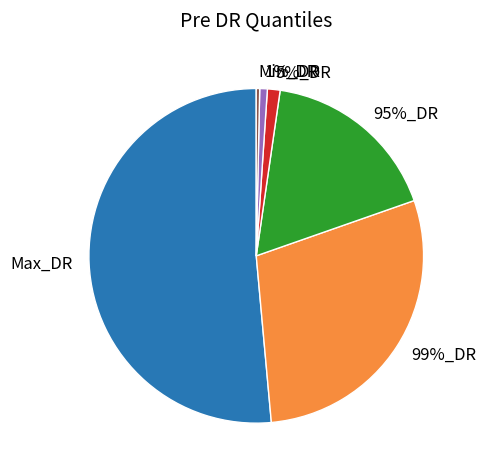

Rank the categories by value from highest to lowest.

Max_DR, 99%_DR, 95%_DR, 5%_DR, 1%_DR, Min_DR